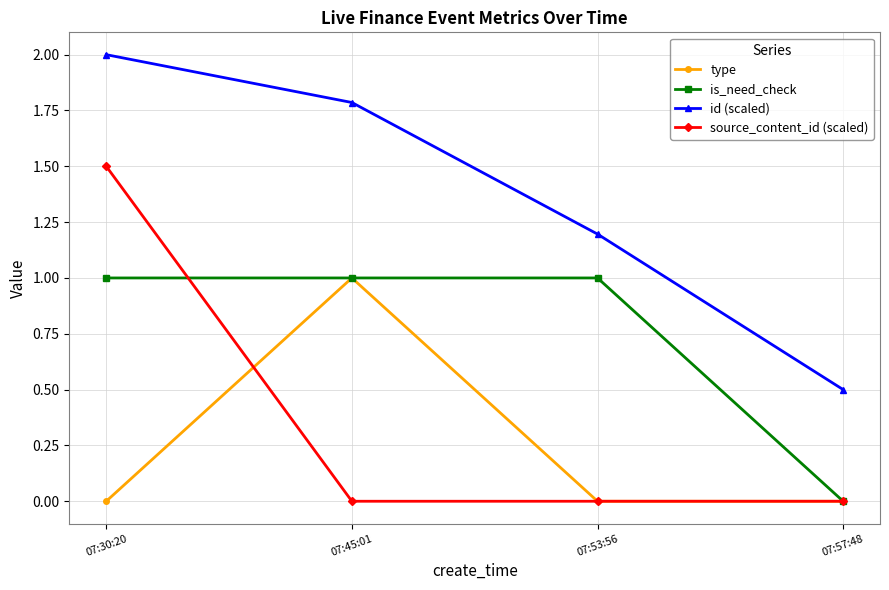

What is the approximate value of type at 07:45:01?

1.0